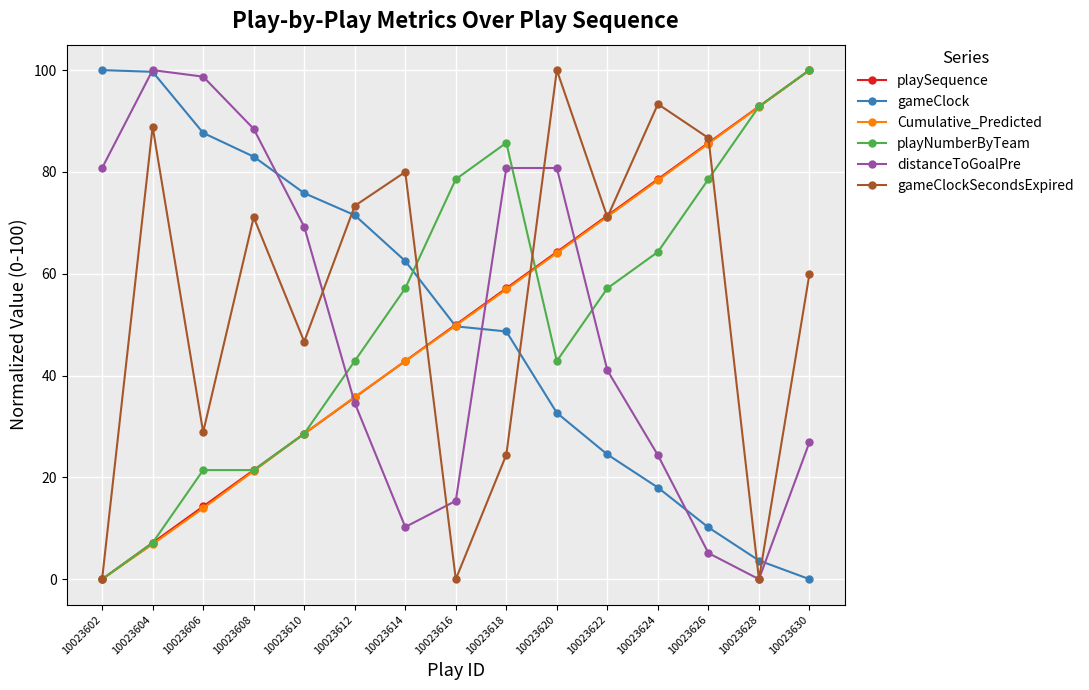

How many lines are shown in the chart?

6